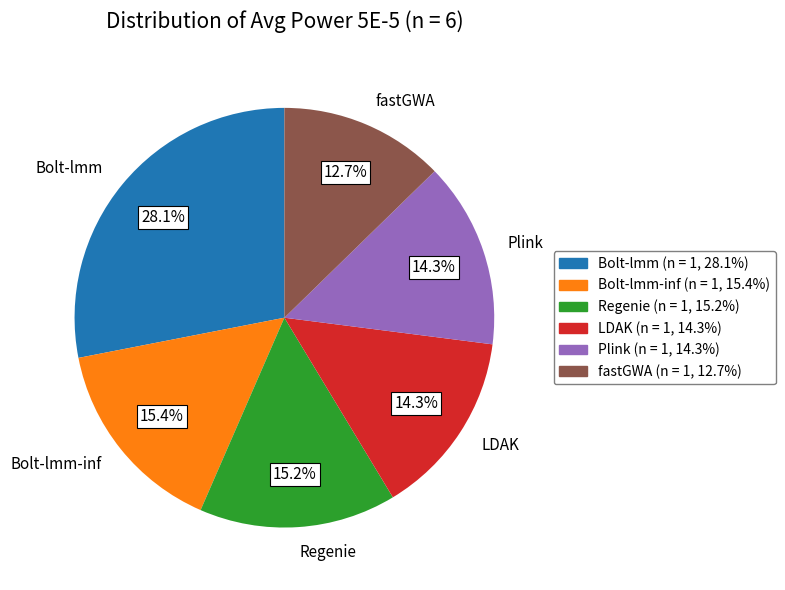

Does any single category account for the majority?

No